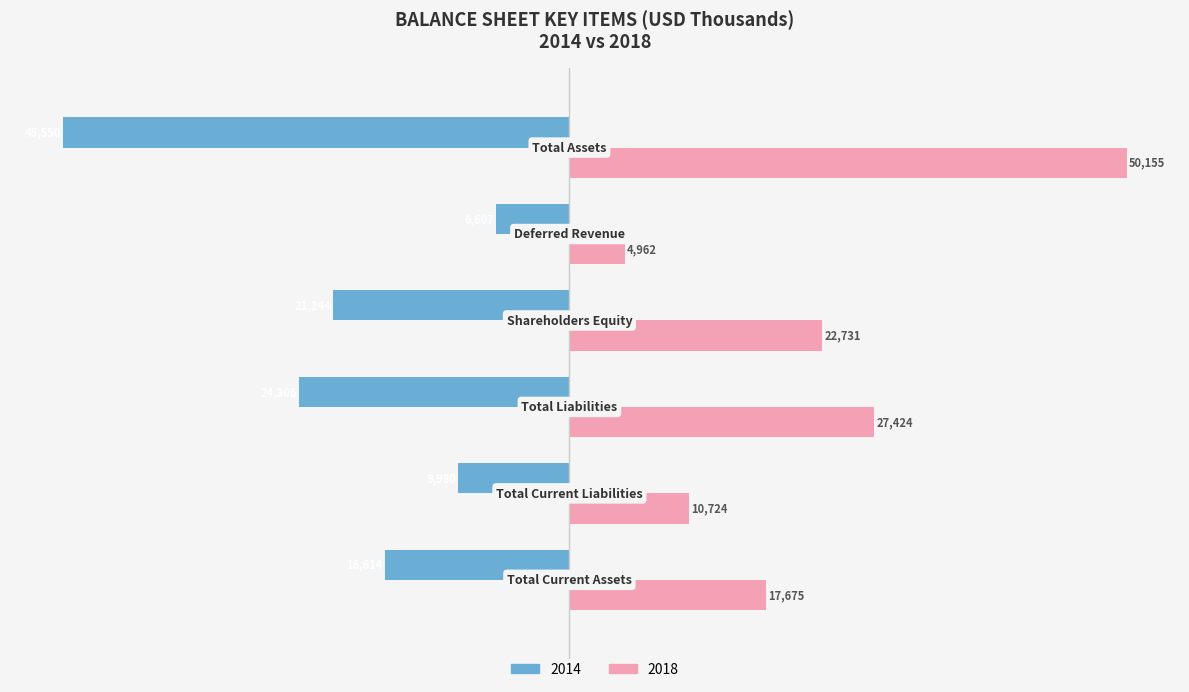

What is the average value of the 2014 series?

-20717